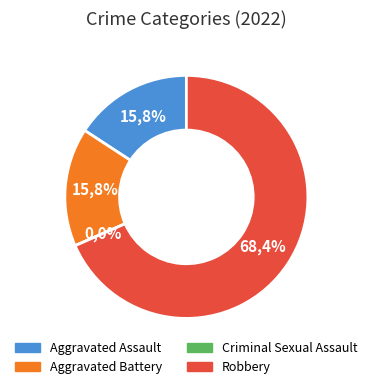

What is the smallest slice in the pie chart?

Criminal Sexual Assault